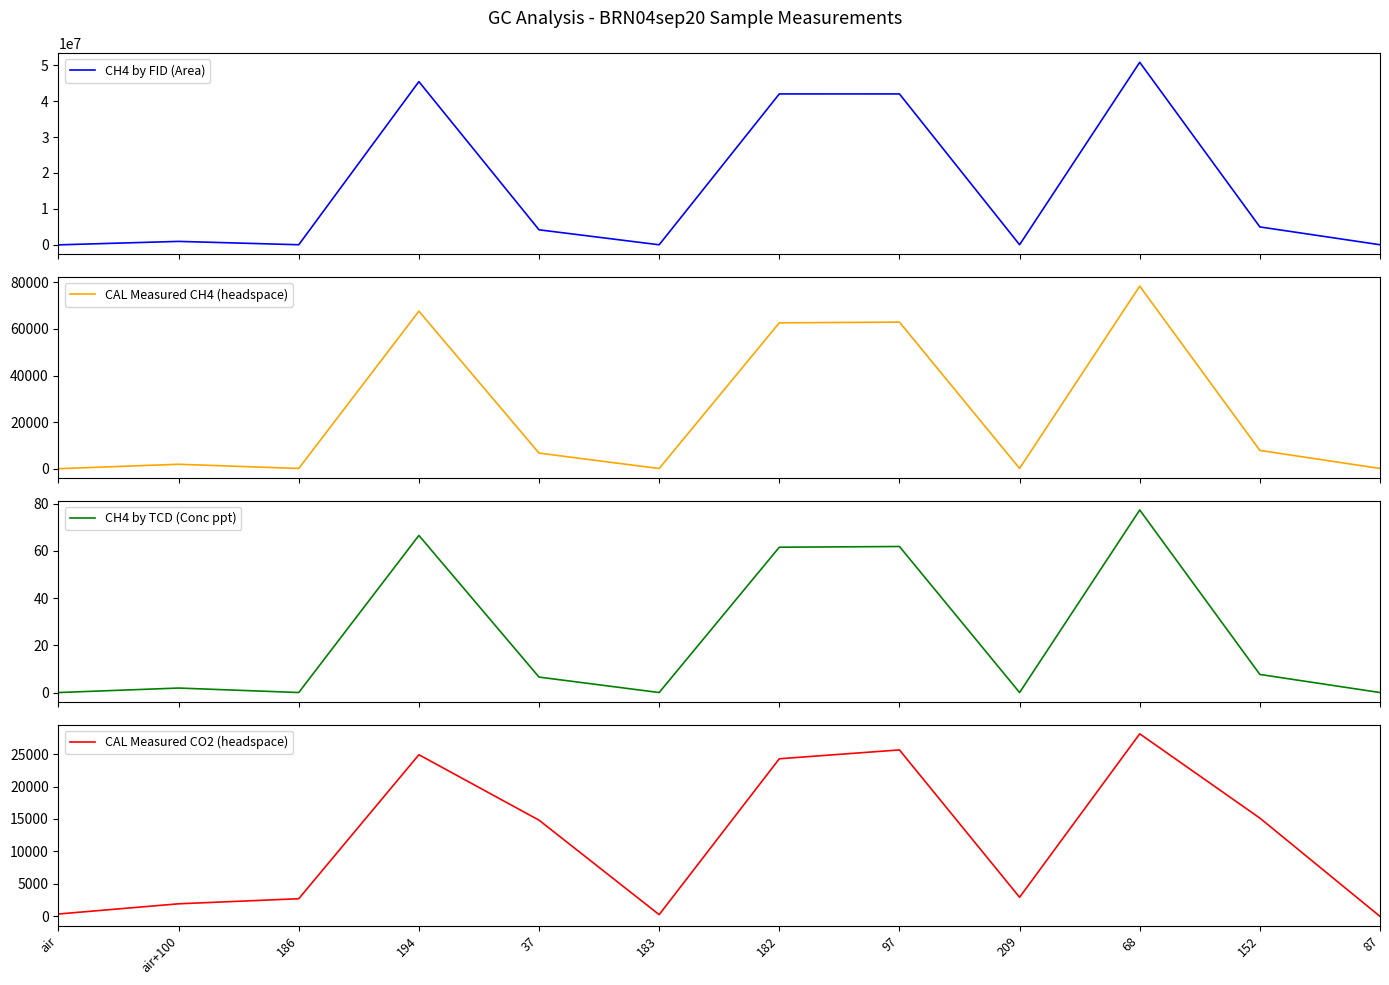

What is the label of the 3rd point from the right?

68